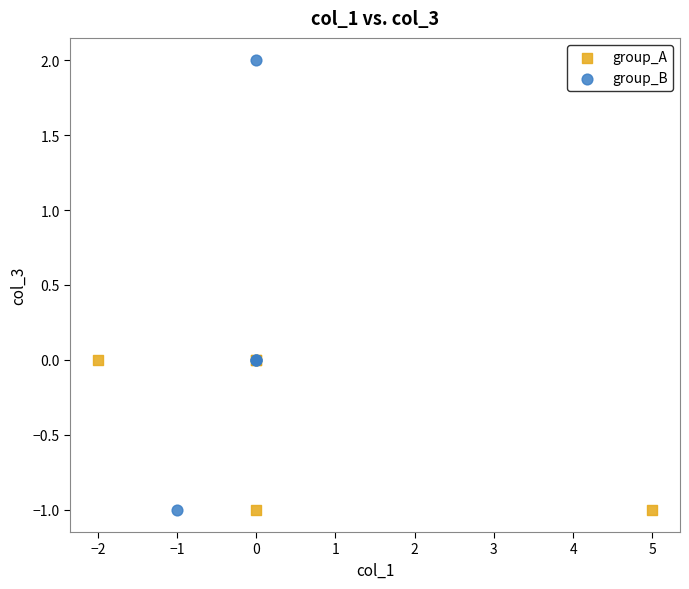

Which series has the largest Y range (max minus min)?

group_B